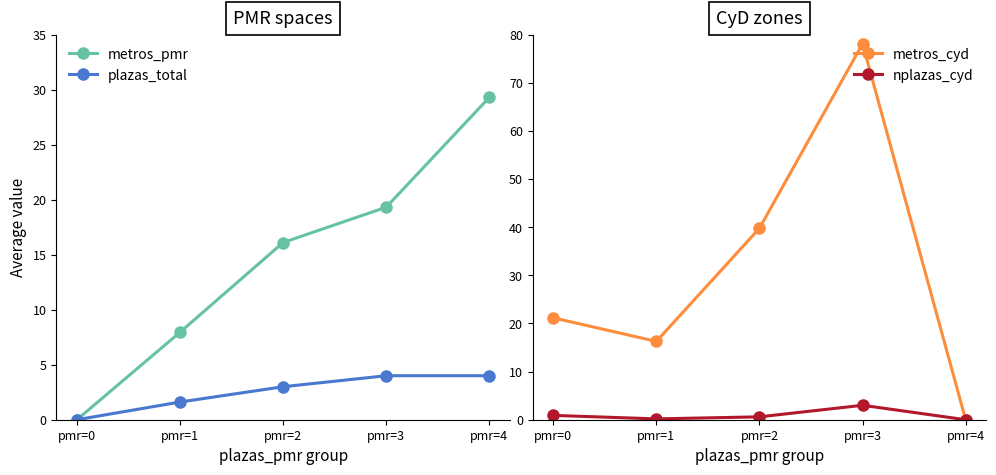

At which category does metros_cyd reach its first local peak?

pmr=3